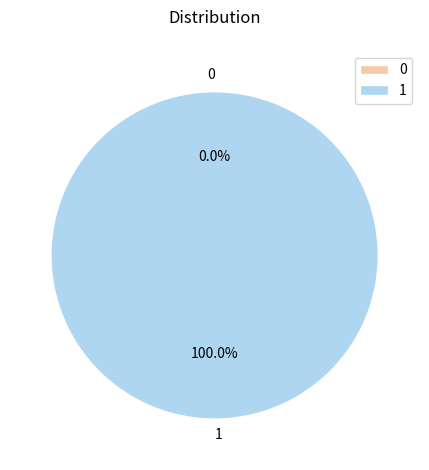

To the nearest percent, what is the difference between the largest and smallest slice percentages?

100%